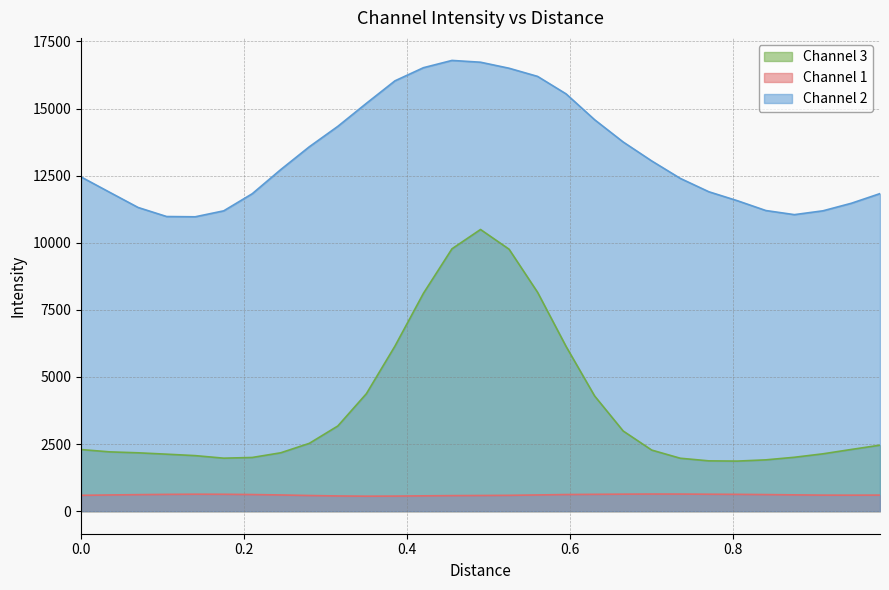

What is the maximum value shown in the chart?

16791.0